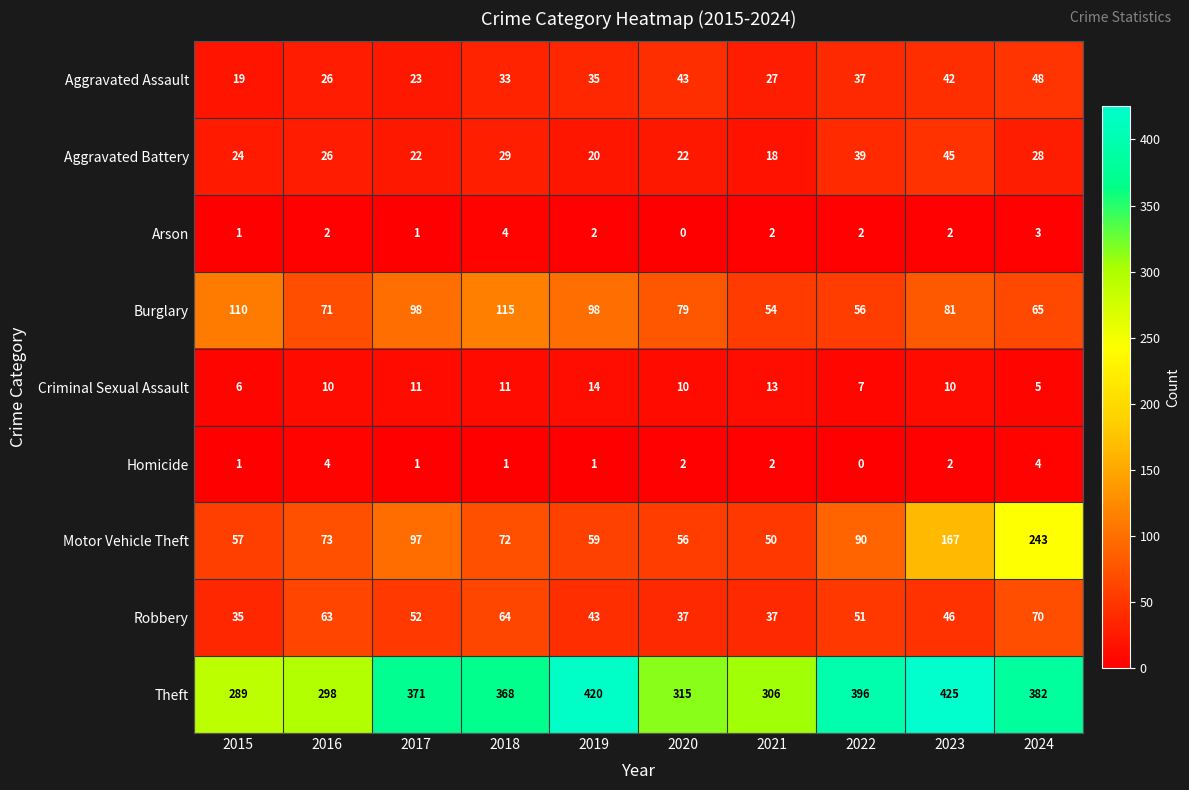

Between 2015 and 2016, which series saw the biggest shift?

Burglary